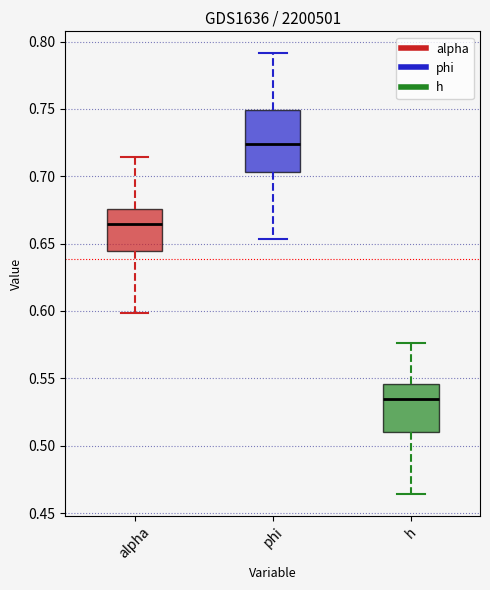

Which box's median line is the lowest?

h